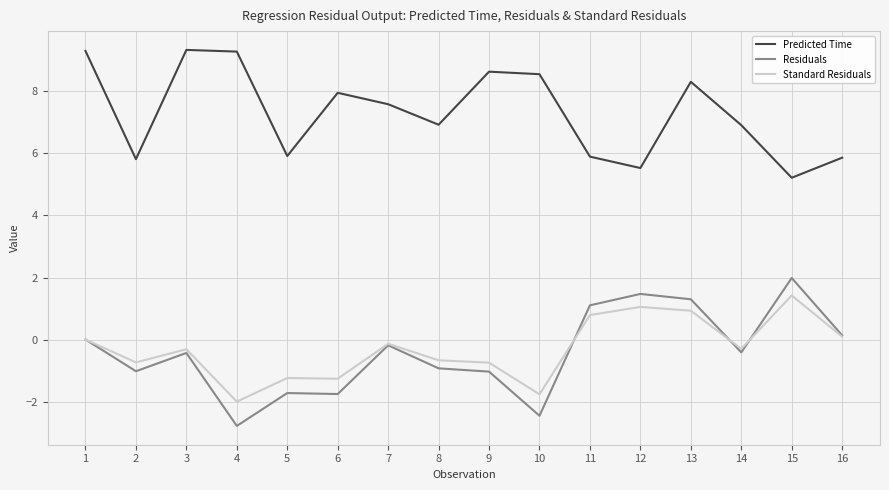

True or false: Standard Residuals and Predicted Time intersect in this chart.

False